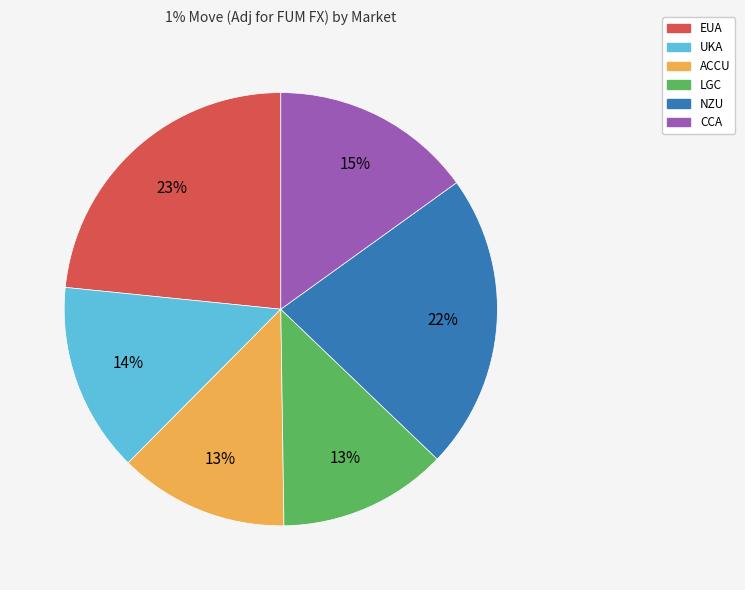

The EUA slice represents 23% of the pie. True or false?

True